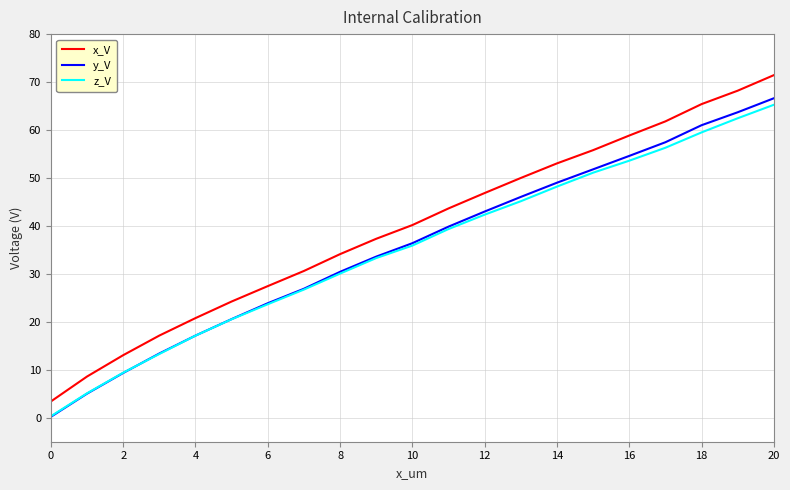

What is the greatest value displayed?

71.4